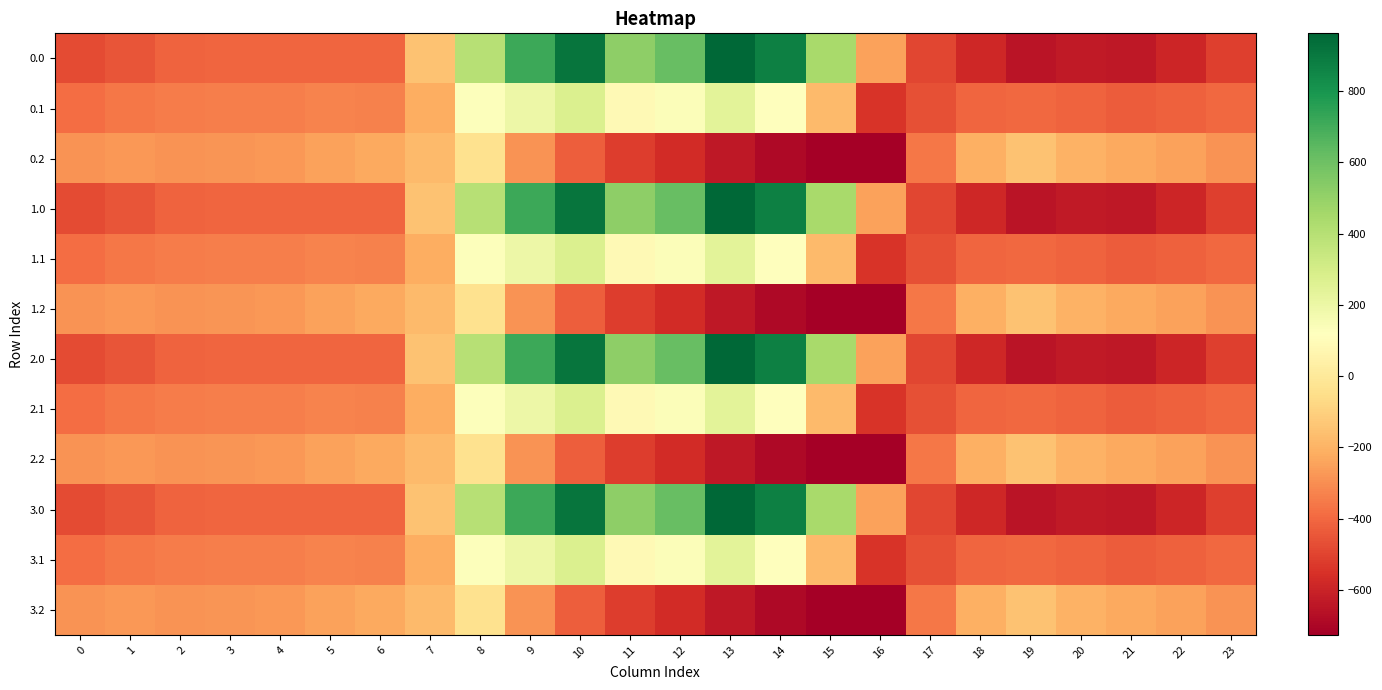

What is the difference between the 0.2 values at 9 and 8?

253.3